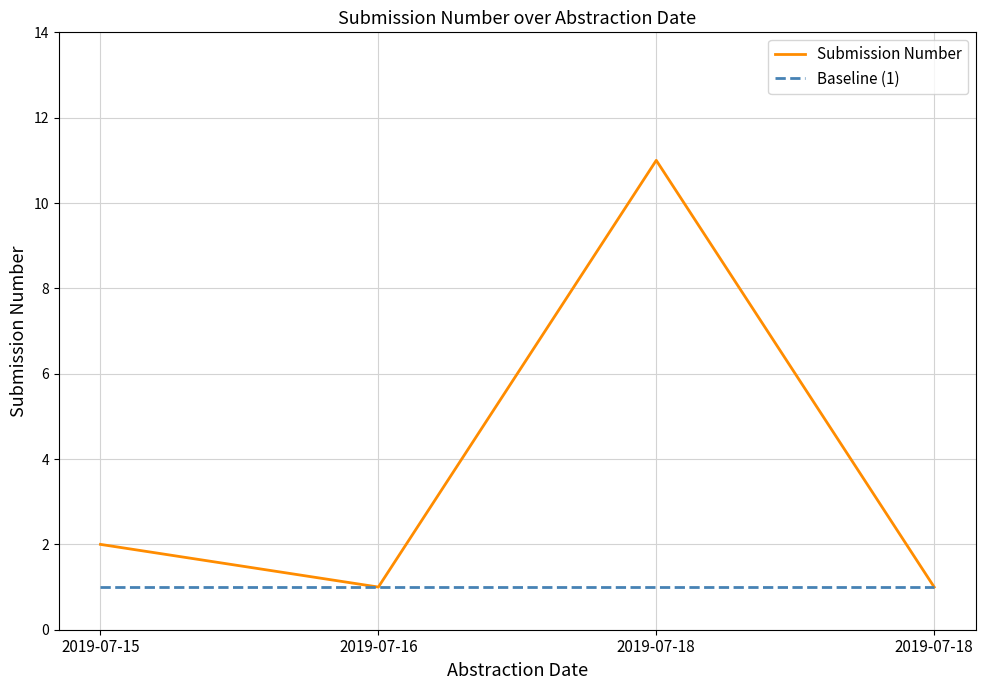

What is the lowest value of the Submission Number series?

1